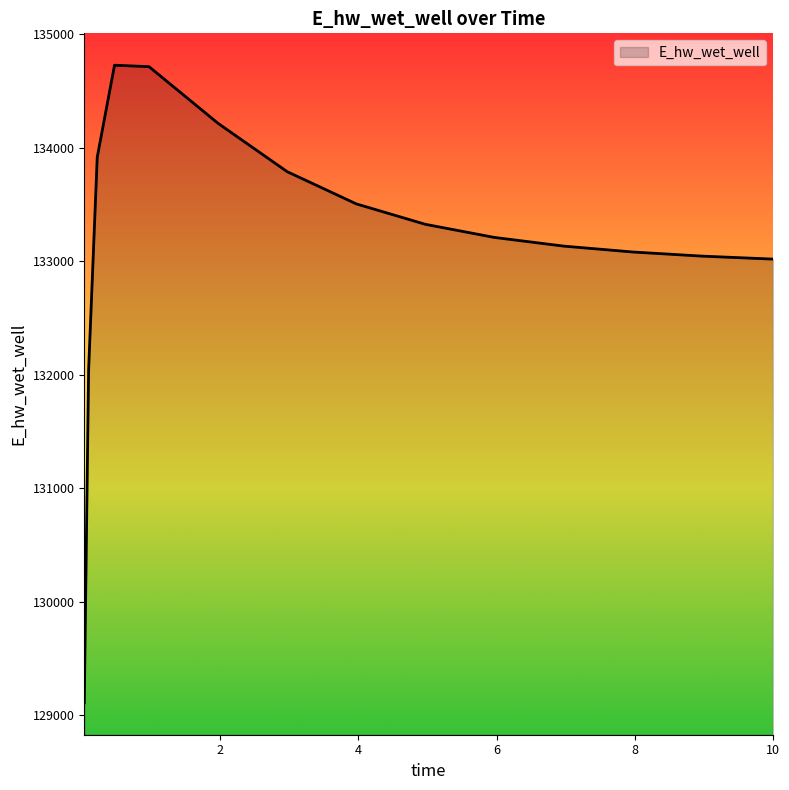

What is the difference between the maximum and minimum values?

5621.0